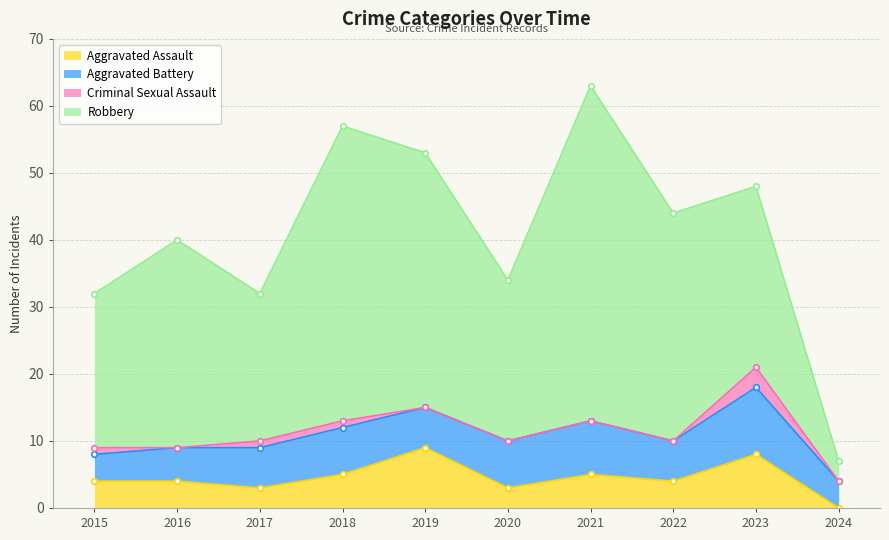

True or false: Aggravated Assault has a value of 5 at 2024.

False